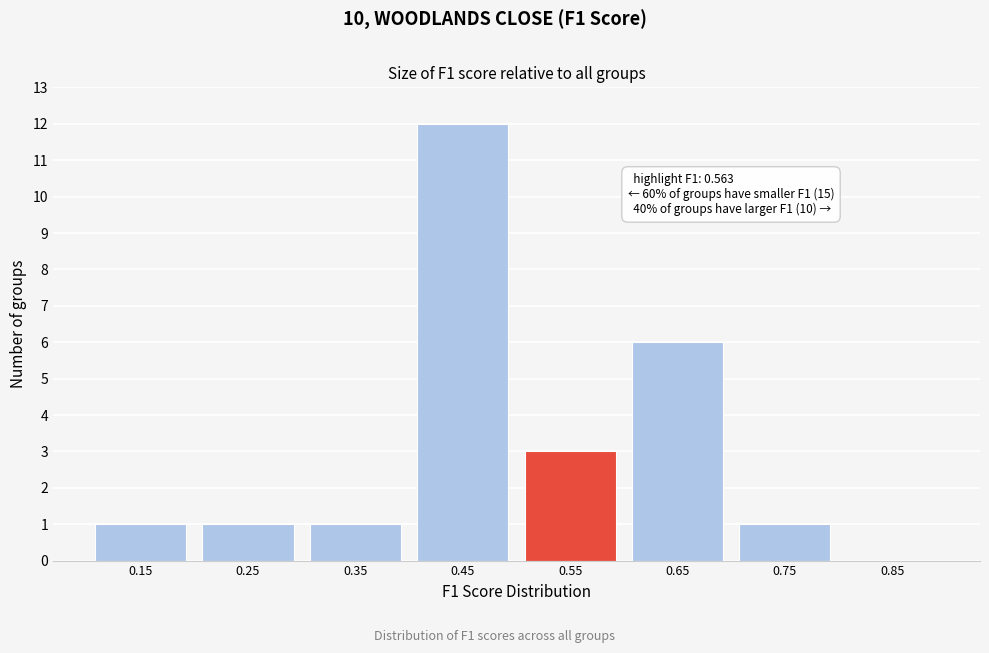

Reading left to right, list all the values displayed in this chart.

0.15=1	0.25=1	0.35=1	0.45=12	0.55=3	0.65=6	0.75=1	0.85=0